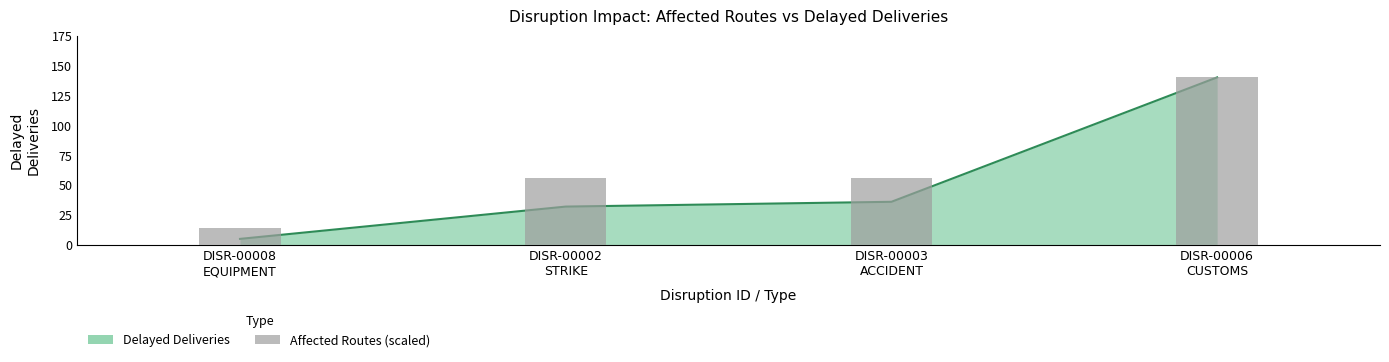

What position from the right is DISR-00006
CUSTOMS?

1